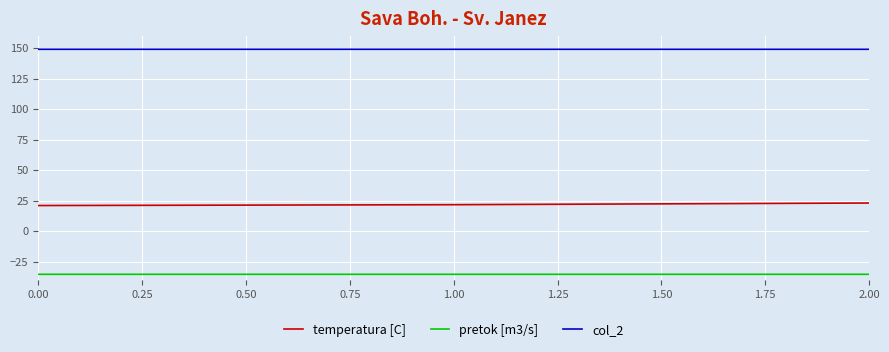

What is the highest value of the col_2 series?

149.2